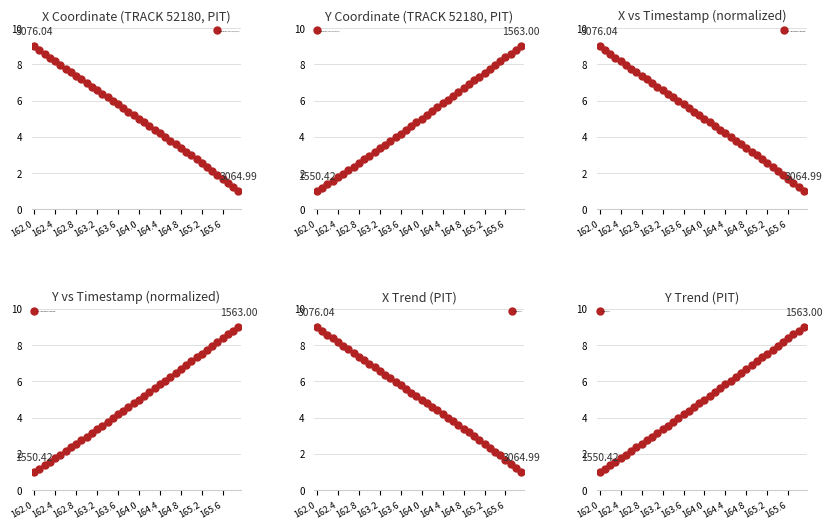

Which series has the largest range (max minus min)?

X Coordinate (TRACK 52180, PIT)